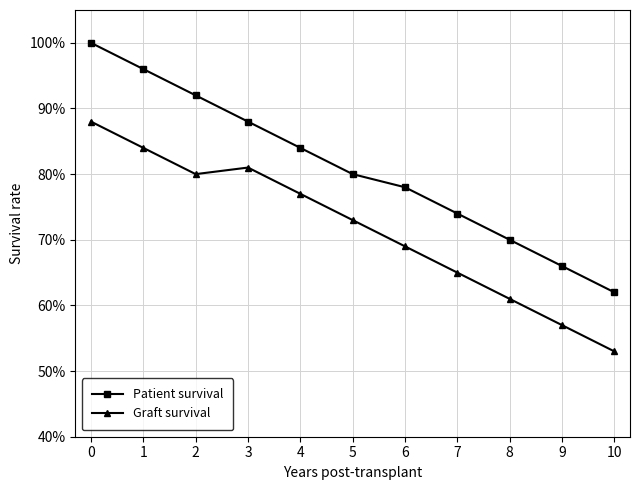

What is the difference between the second highest and second lowest values in the Patient survival series?

30